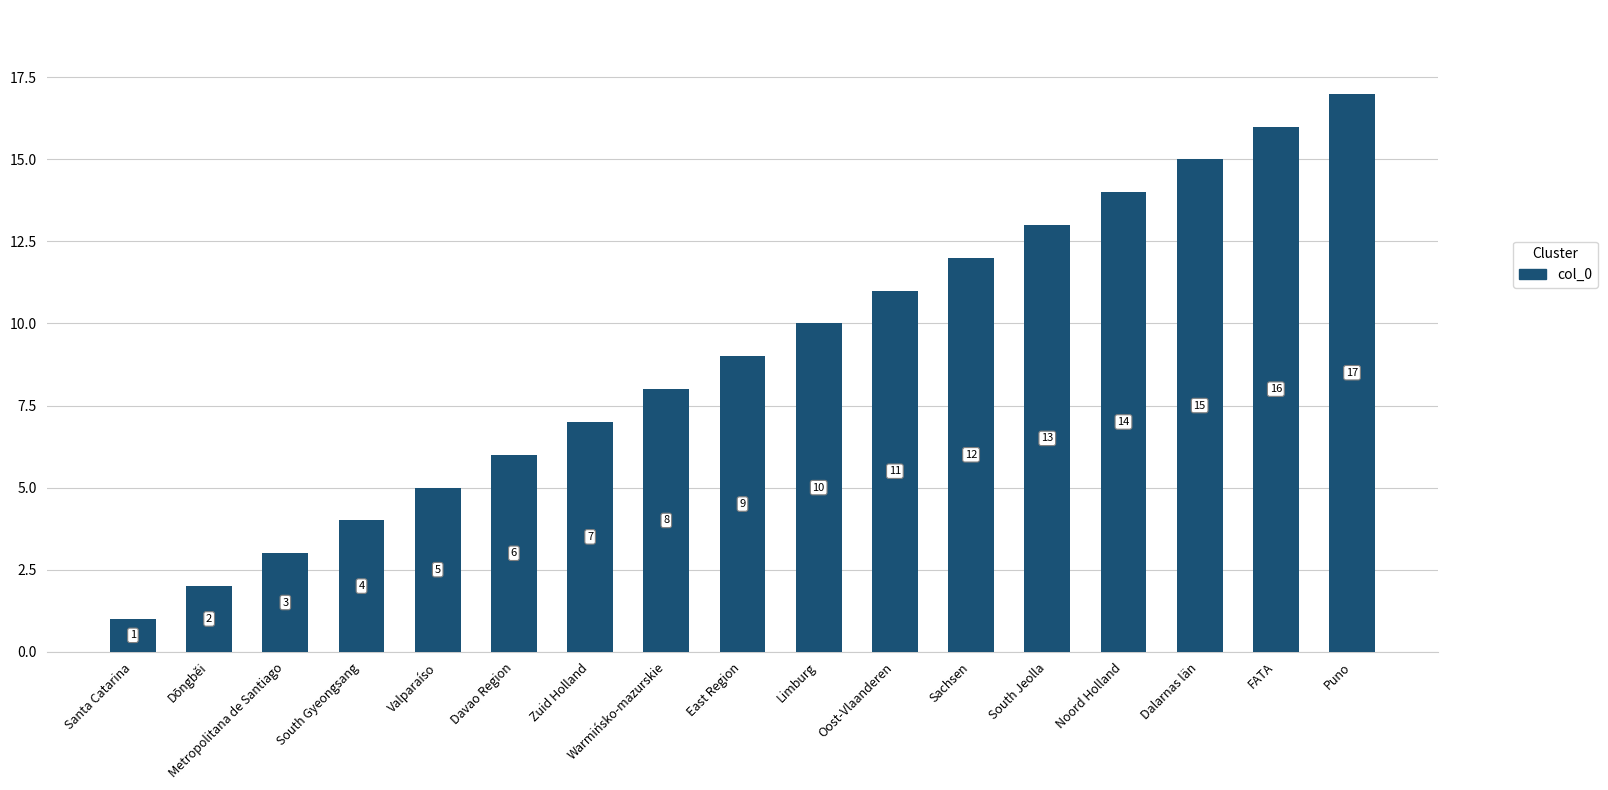

At which label is the value closest to 9?

East Region